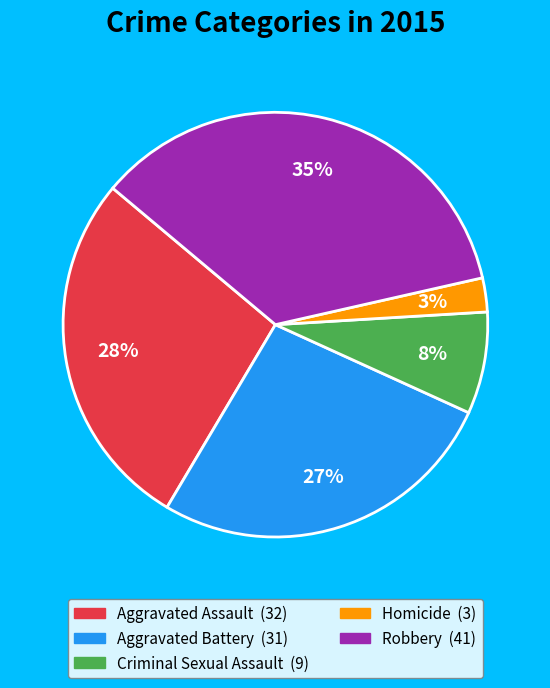

To the nearest percent, what is the combined percentage of Aggravated Assault and Aggravated Battery?

54%